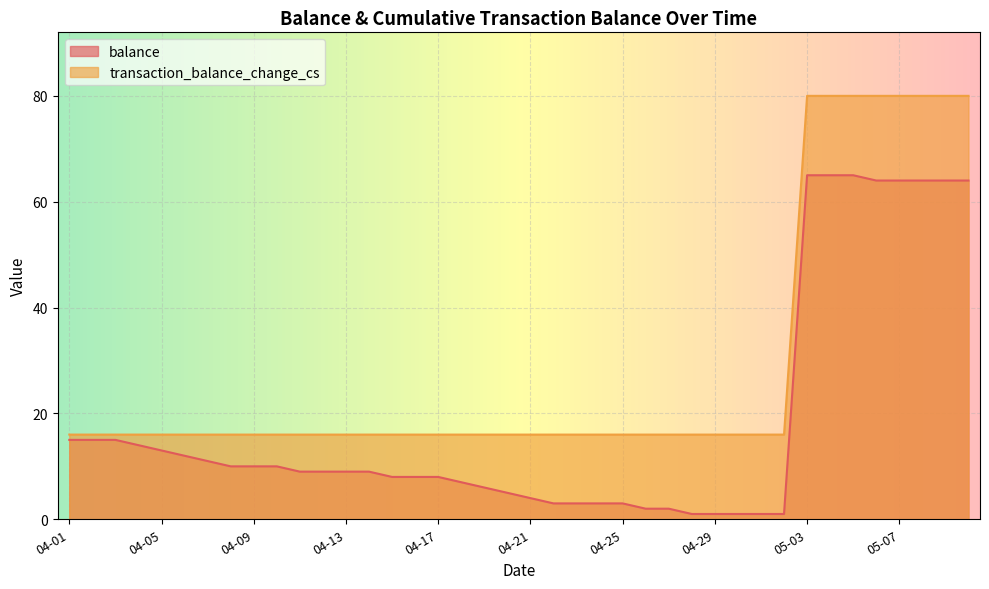

Reading left to right, extract all data points from this chart.

balance: 15	15	15	14	13	12	11	10	10	10	9	9	9	9	8	8	8	7	6	5	4	3	3	3	3	2	2	1	1	1	1	1	65	65	65	64	64	64	64	64
transaction_balance_change_cs: 16	16	16	16	16	16	16	16	16	16	16	16	16	16	16	16	16	16	16	16	16	16	16	16	16	16	16	16	16	16	16	16	80	80	80	80	80	80	80	80